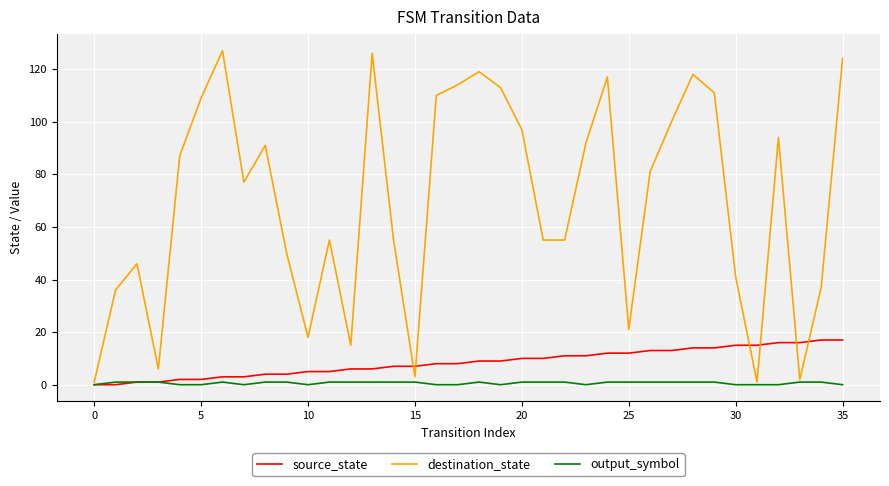

Rank the series by their maximum value, from lowest to highest.

output_symbol, source_state, destination_state